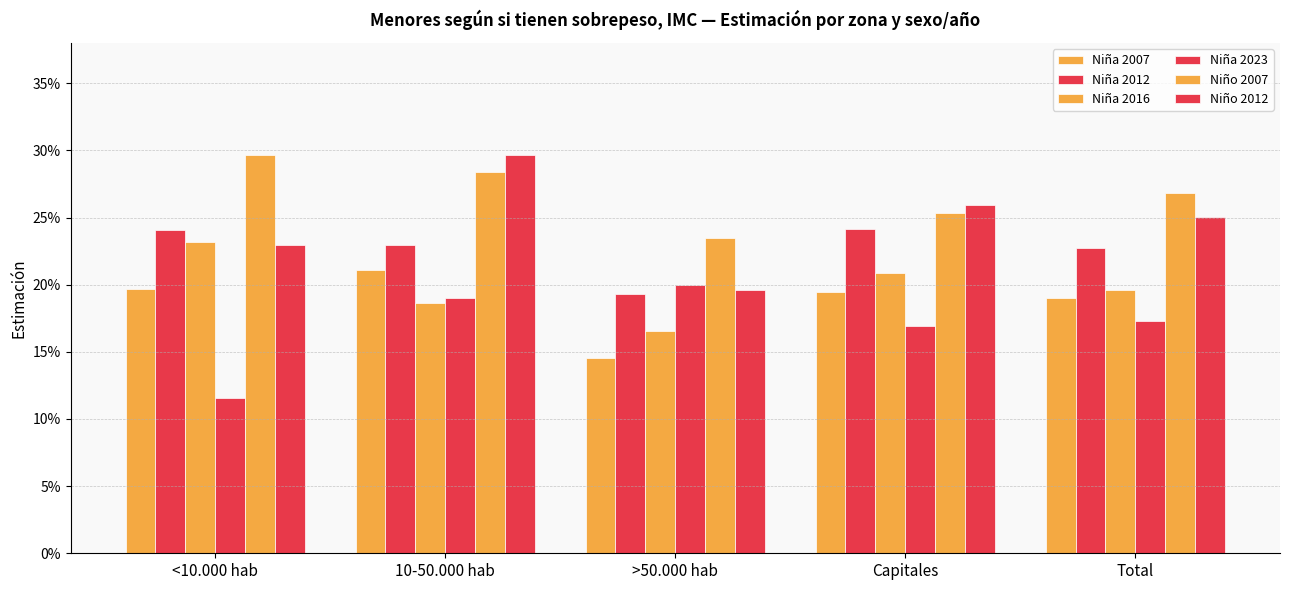

How many series are shown in this chart?

6